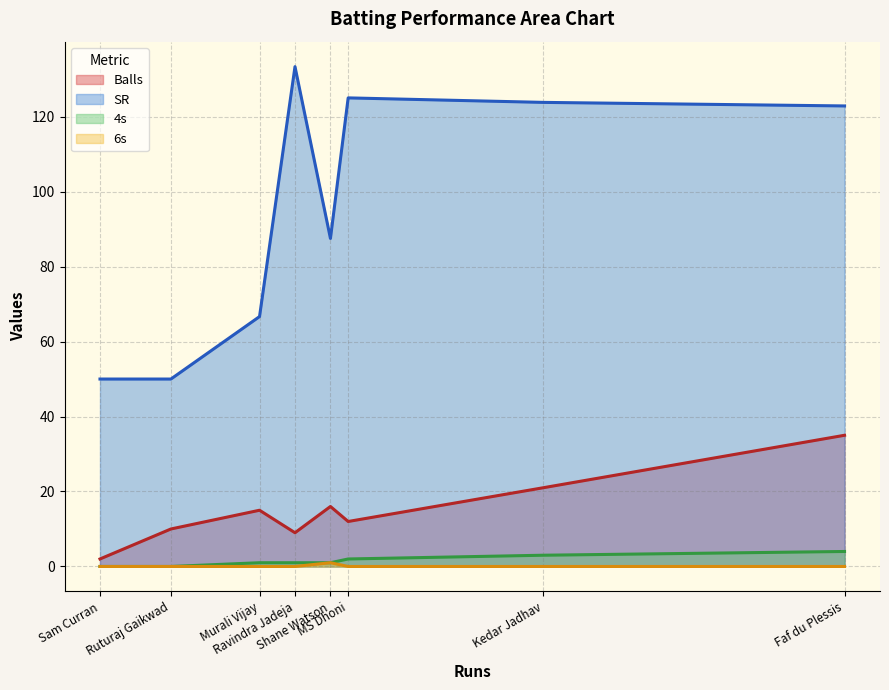

What is the difference between the second highest and minimum values in the Balls series?

19.0